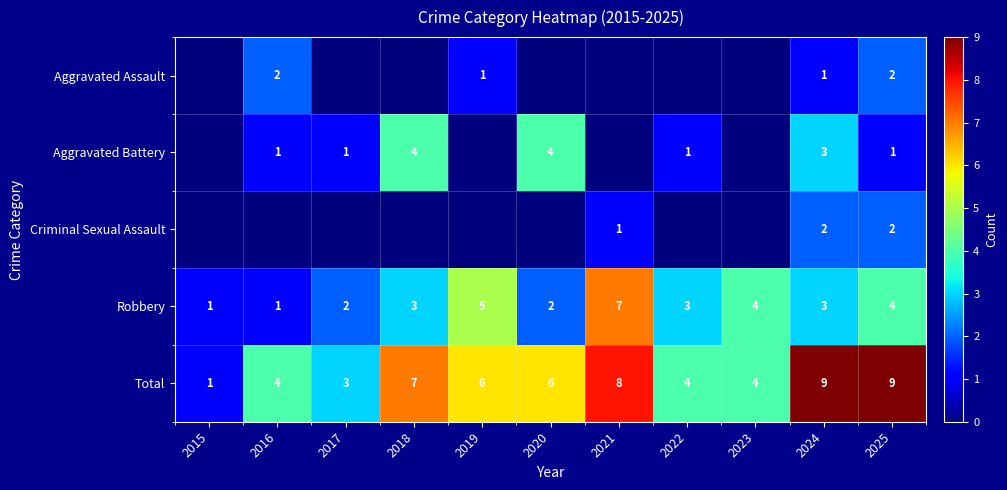

How many data points in Robbery are less than 3?

4